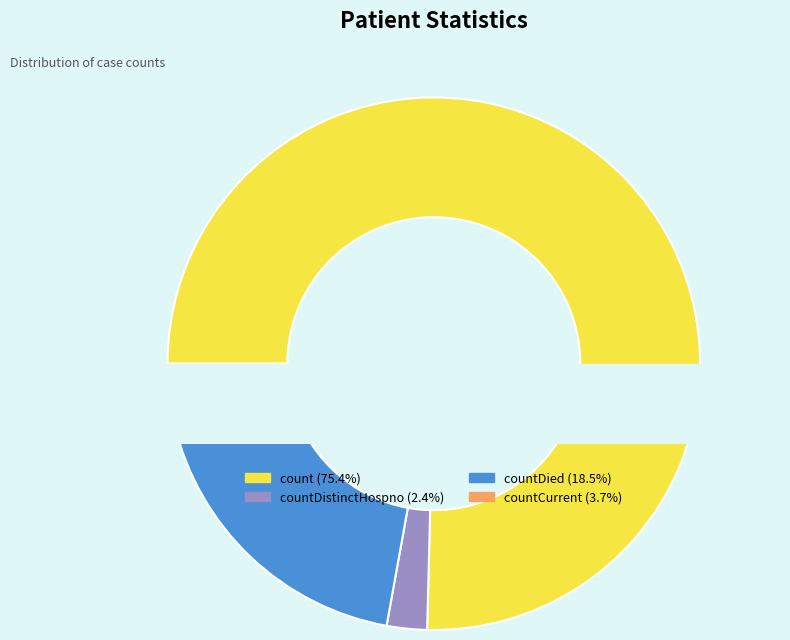

To the nearest percent, what percentage of the pie is count?

75%